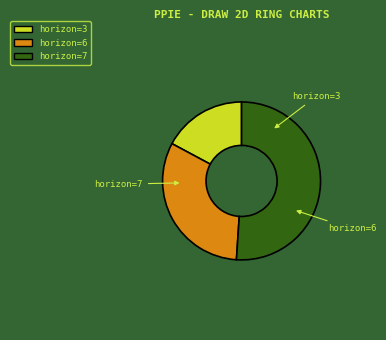

Is there any slice that represents more than half of the pie?

Yes